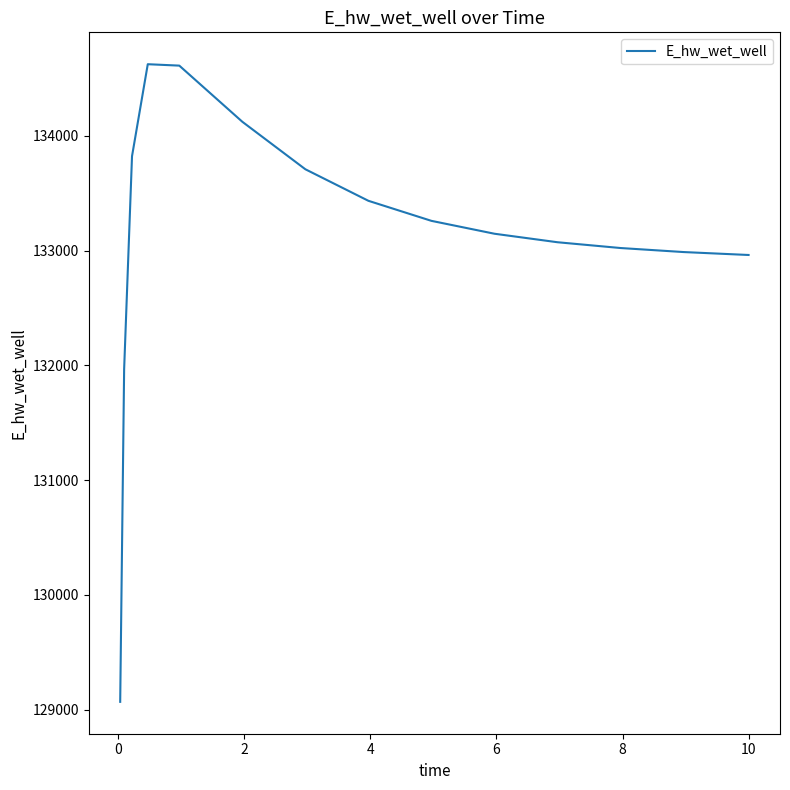

What is the maximum value shown in the chart?

134623.5